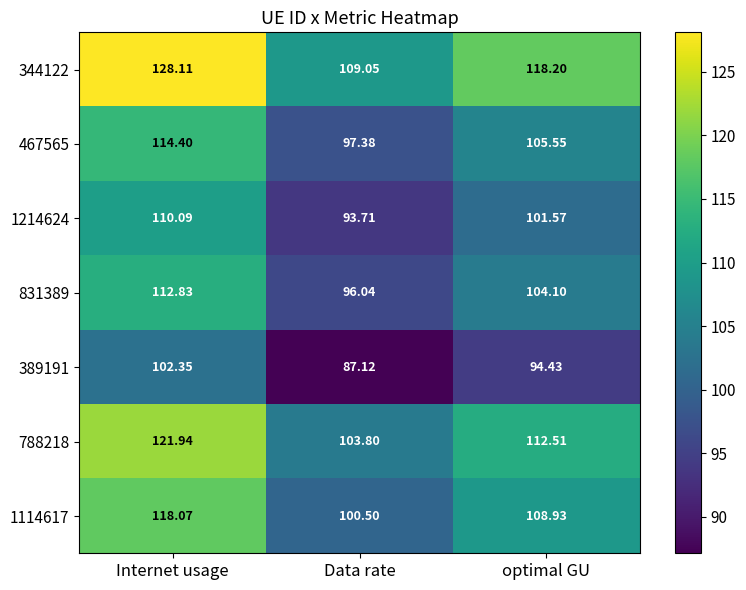

Is the value of 1114617 at Internet usage greater than the value of 344122 at optimal GU?

No